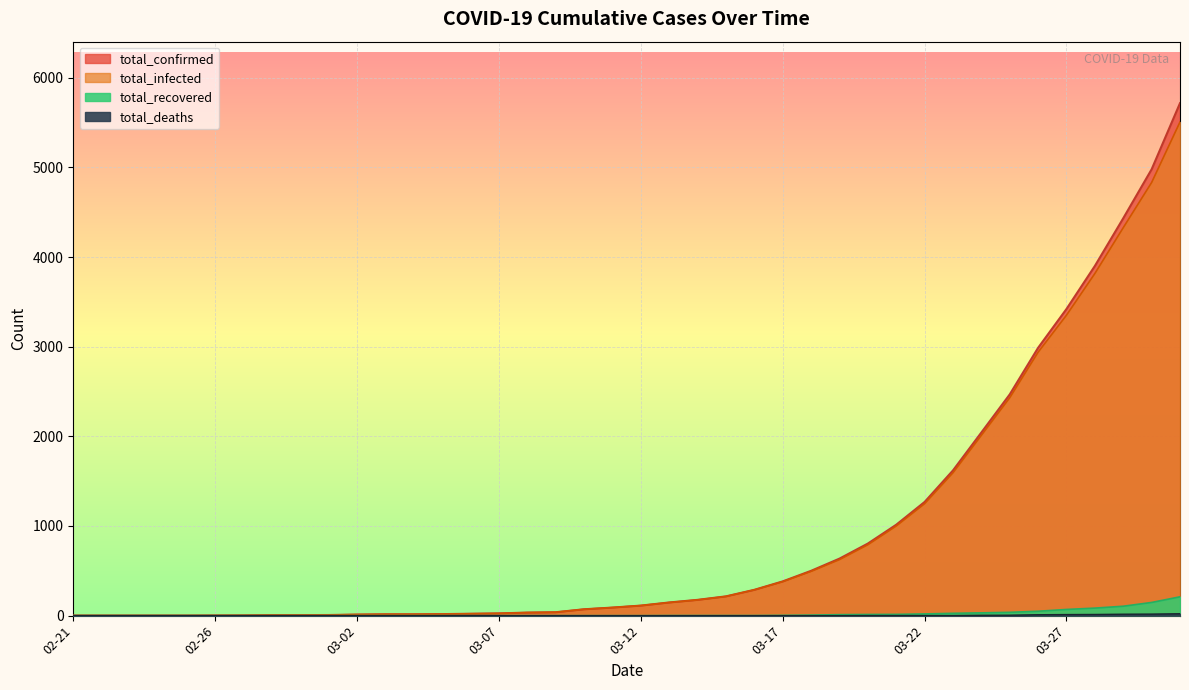

The value of total_infected at 03-15 is 96. True or false?

False